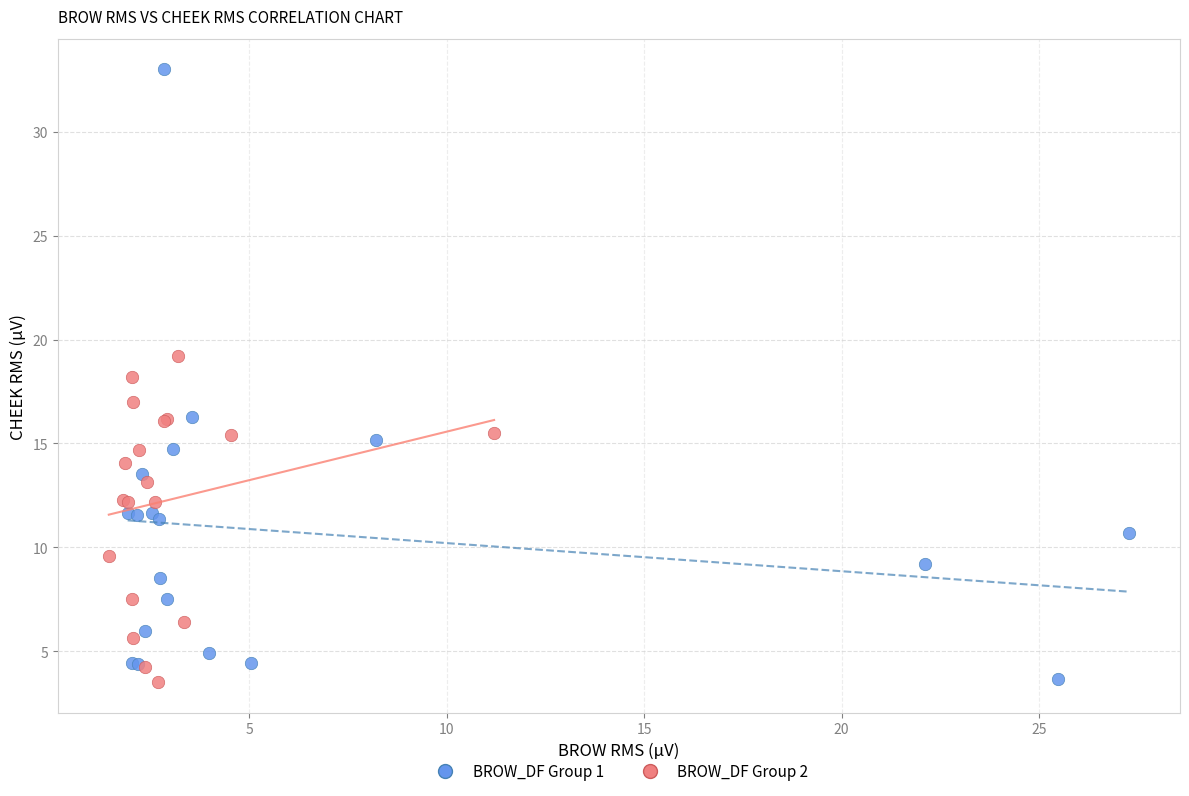

Which series reaches the maximum Y coordinate?

BROW_DF Group 1